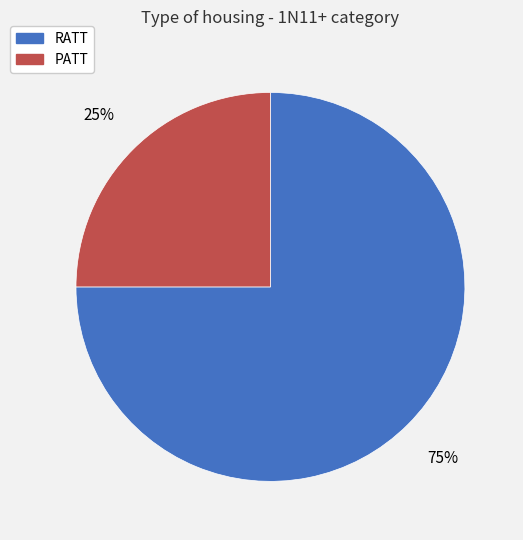

Which category has the biggest portion of the pie?

RATT